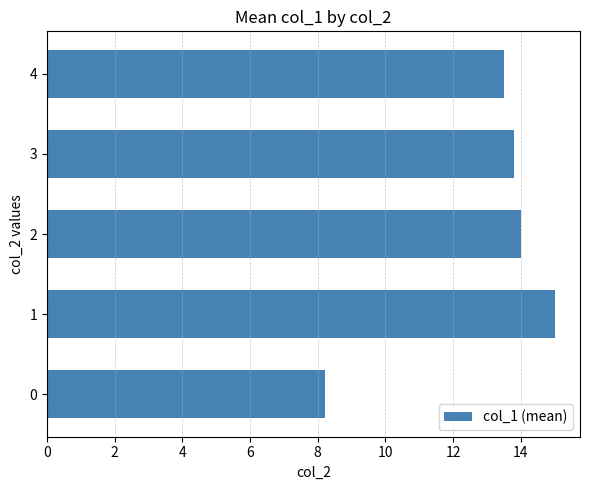

How many categories are shown in the chart?

5